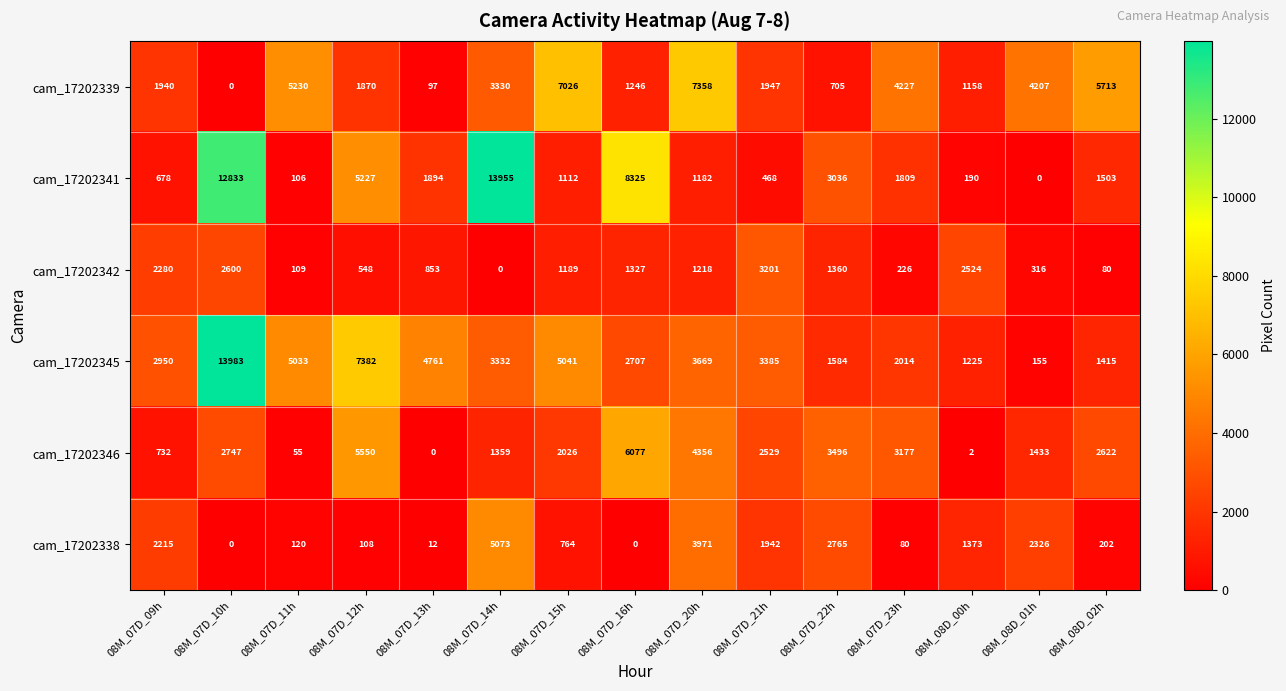

Rank the series by their maximum value, from lowest to highest.

cam_17202342, cam_17202338, cam_17202346, cam_17202339, cam_17202341, cam_17202345